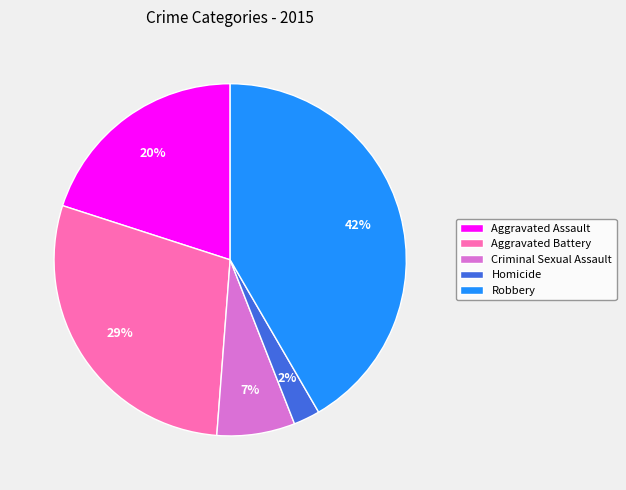

To the nearest percent, what is the average slice percentage?

20%